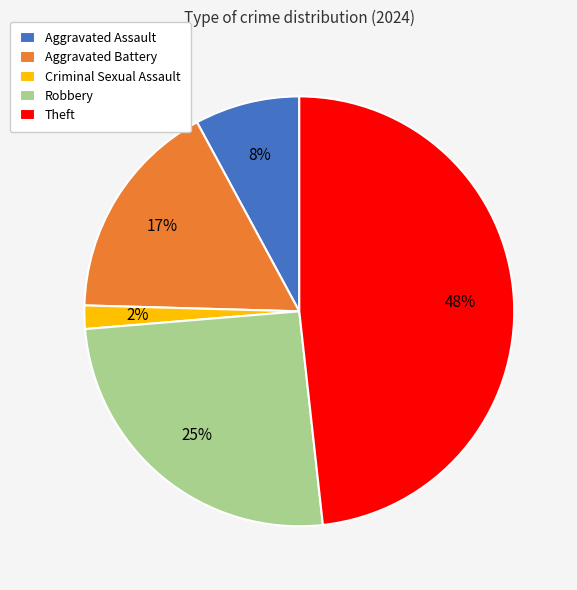

How many slices are in this pie chart?

5